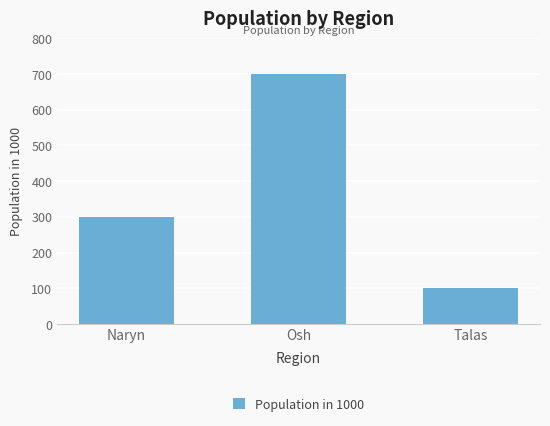

The chart shows a value of 387 at Osh. True or false?

False